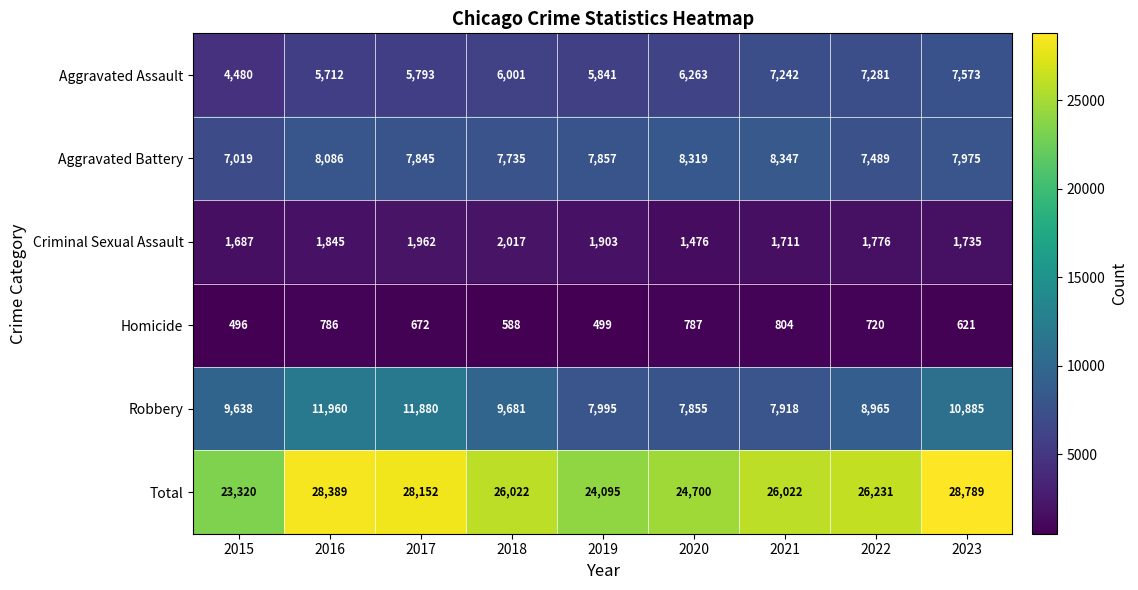

Which series changed the most between 2022 and 2023?

Total